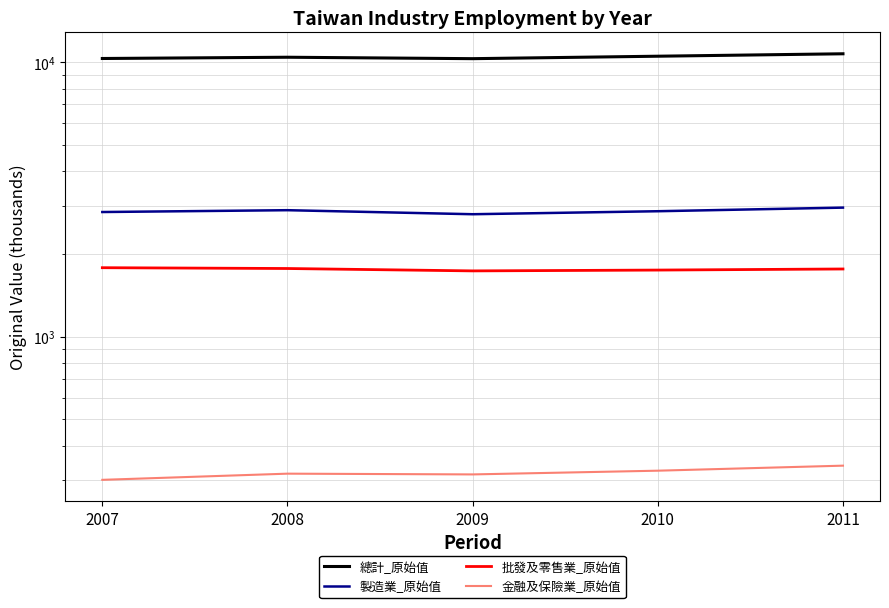

What is the difference between the 製造業_原始值 values at 2009 and 2011?

159